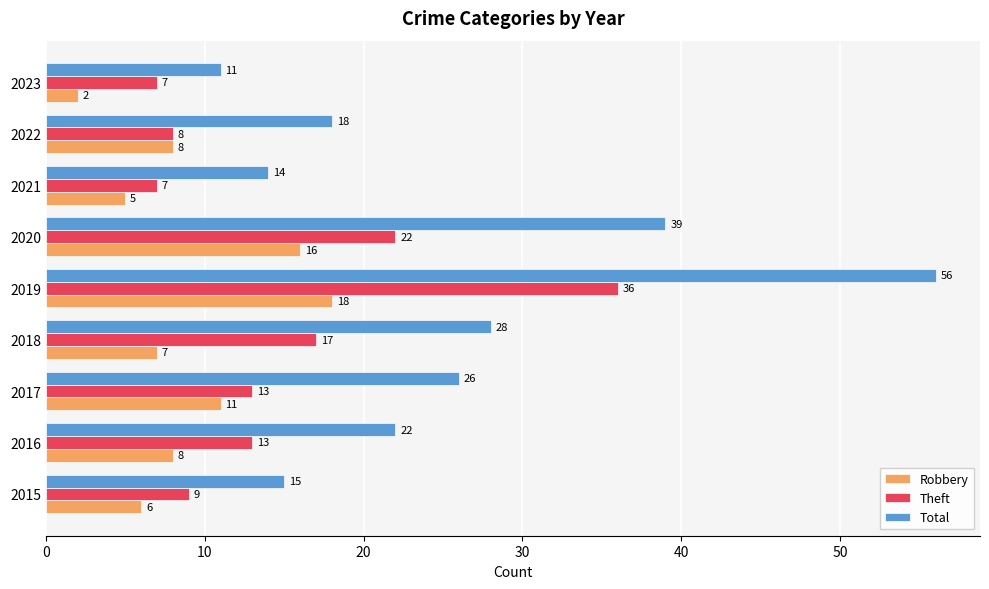

List the labels in order of Total value, largest first.

2019, 2020, 2018, 2017, 2016, 2022, 2015, 2021, 2023